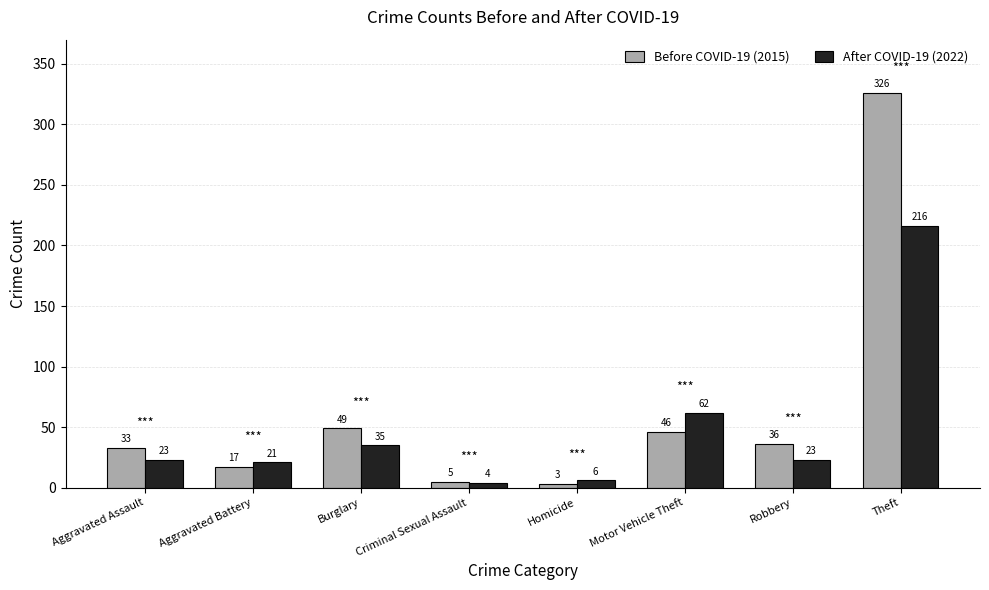

Are the bars horizontal?

No